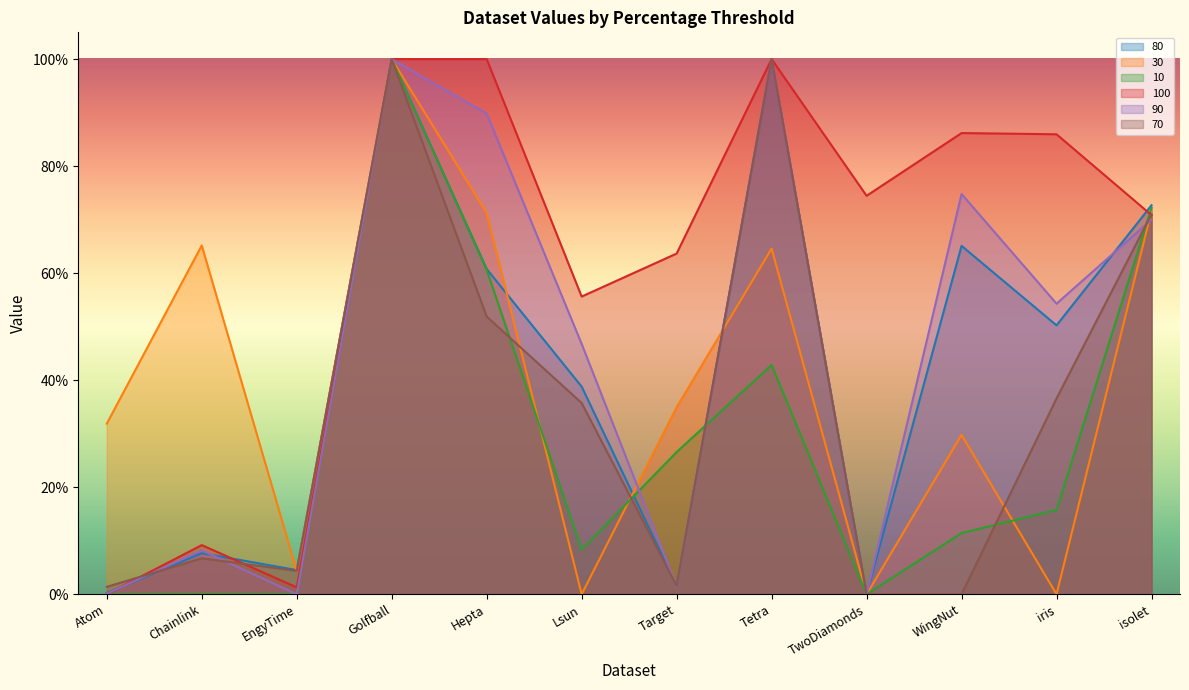

At which category is the sum across all series the highest?

Golfball